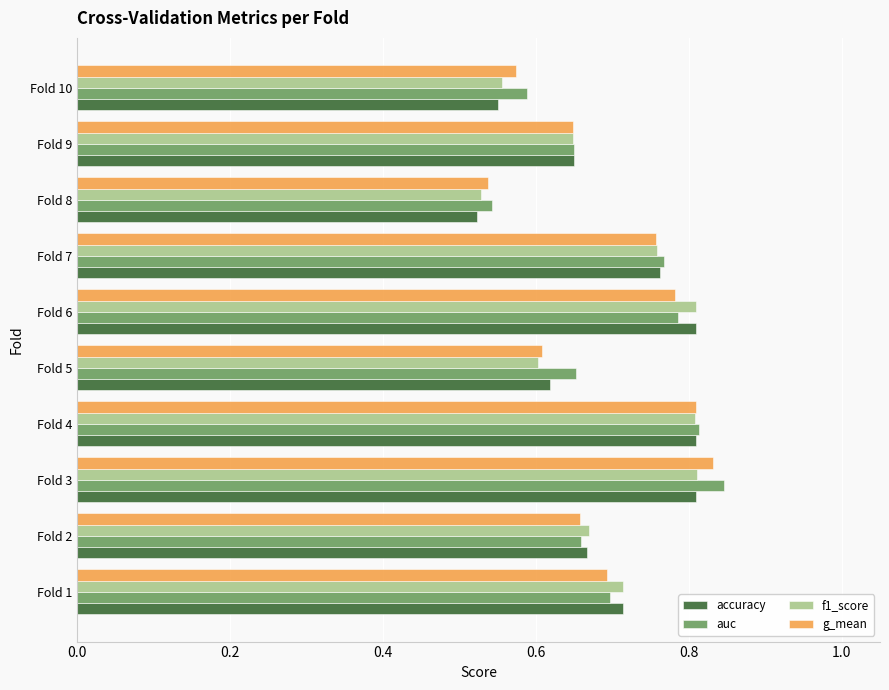

Which series changed the most between Fold 7 and Fold 10?

accuracy